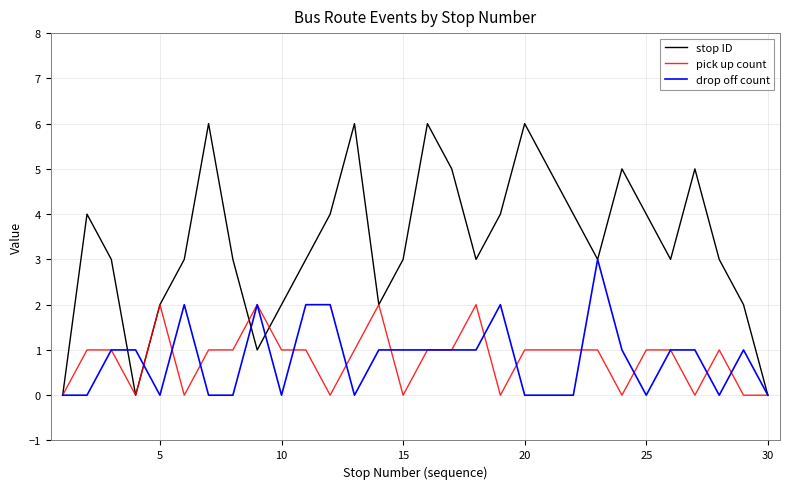

What is the greatest value displayed?

6